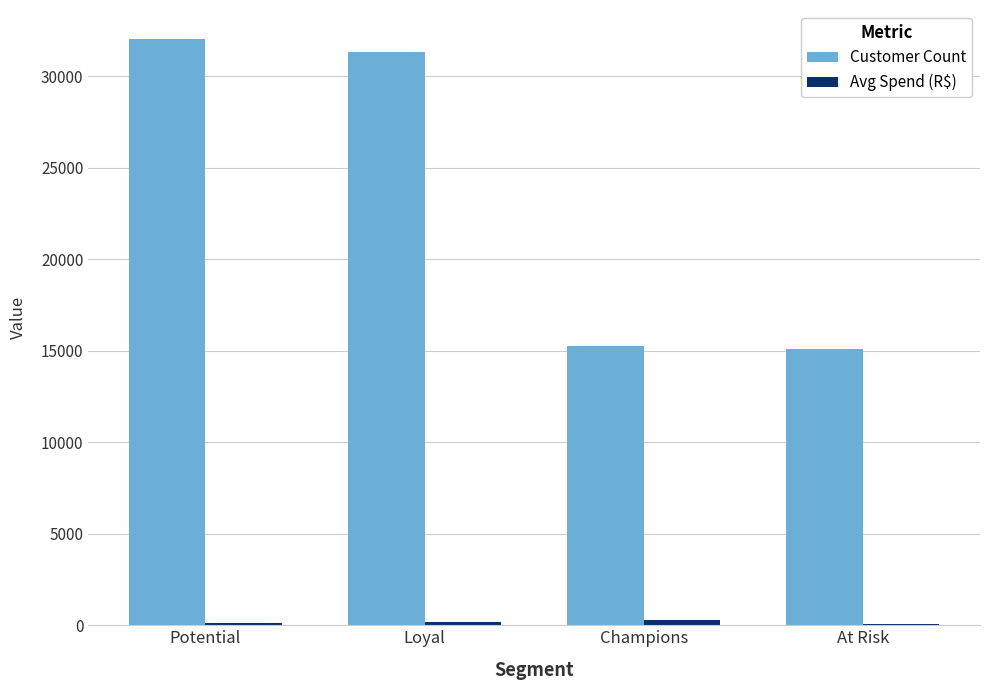

The Customer Count series shows 9941.8 at Potential. True or false?

False